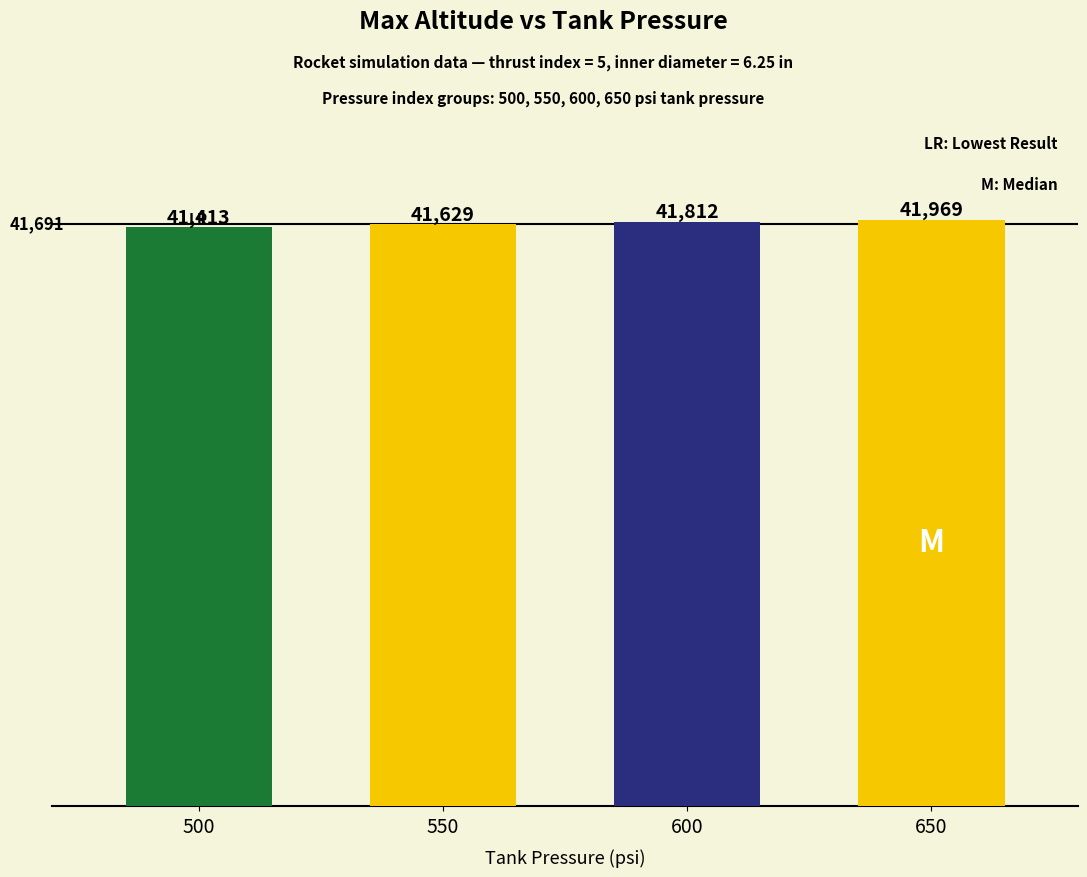

What is the ratio of the value at 500 to the value at 650?

1.0